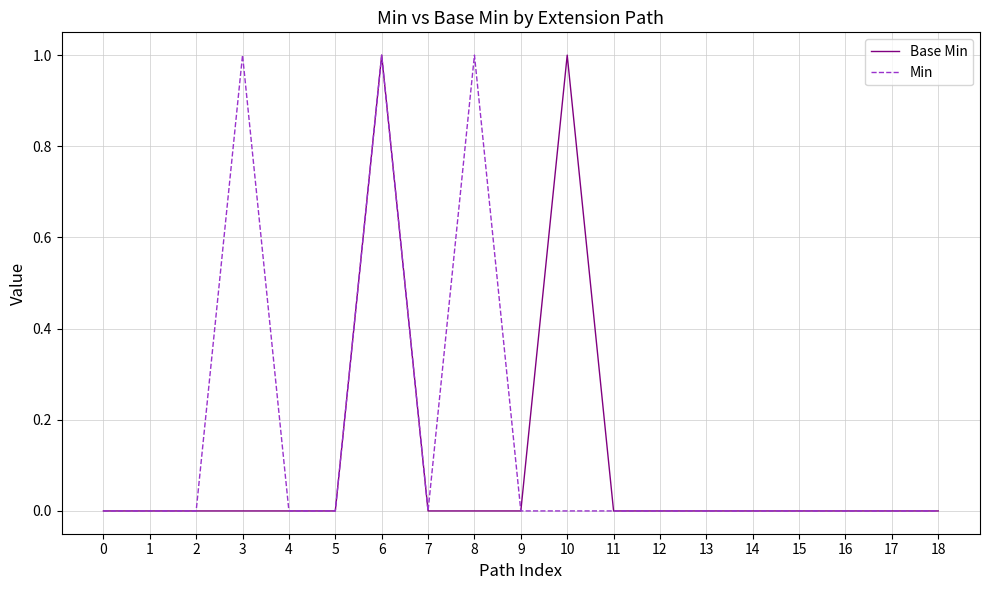

Rank the series by their average value, from lowest to highest.

Base Min, Min